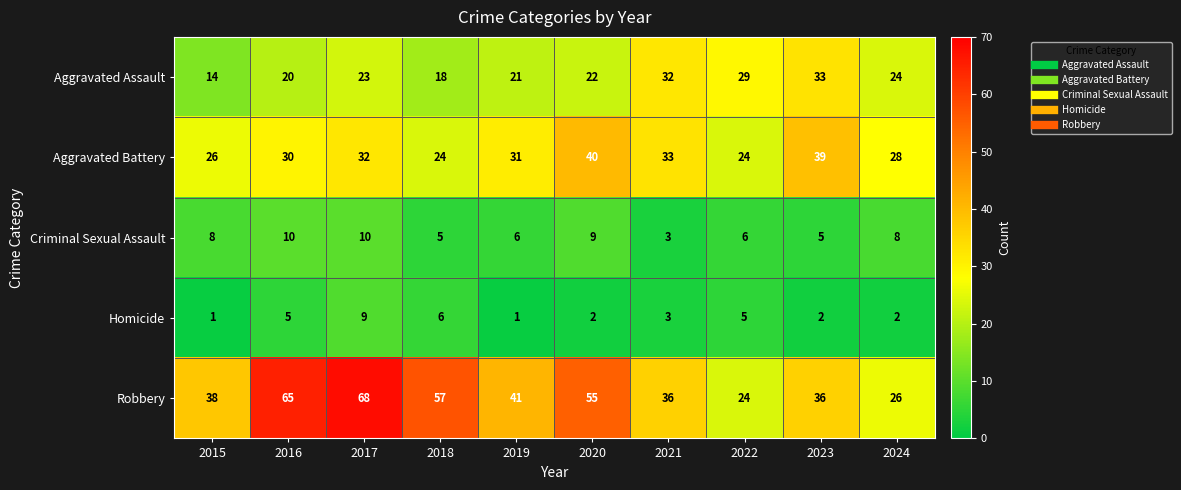

What is the greatest value displayed?

68